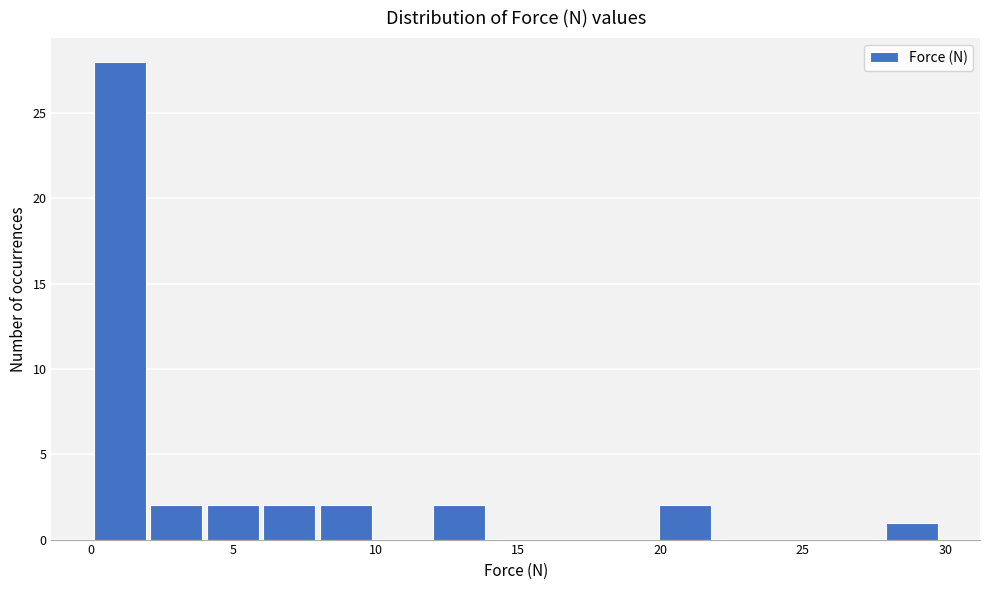

Read against the x-axis, roughly where is the centre of the tallest bar?

1.0